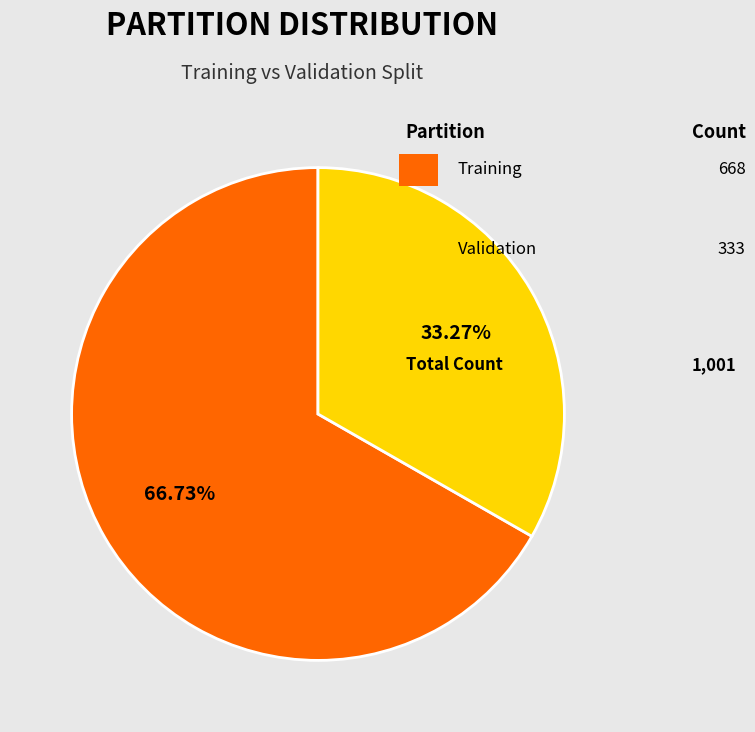

Is there any slice that represents more than half of the pie?

Yes